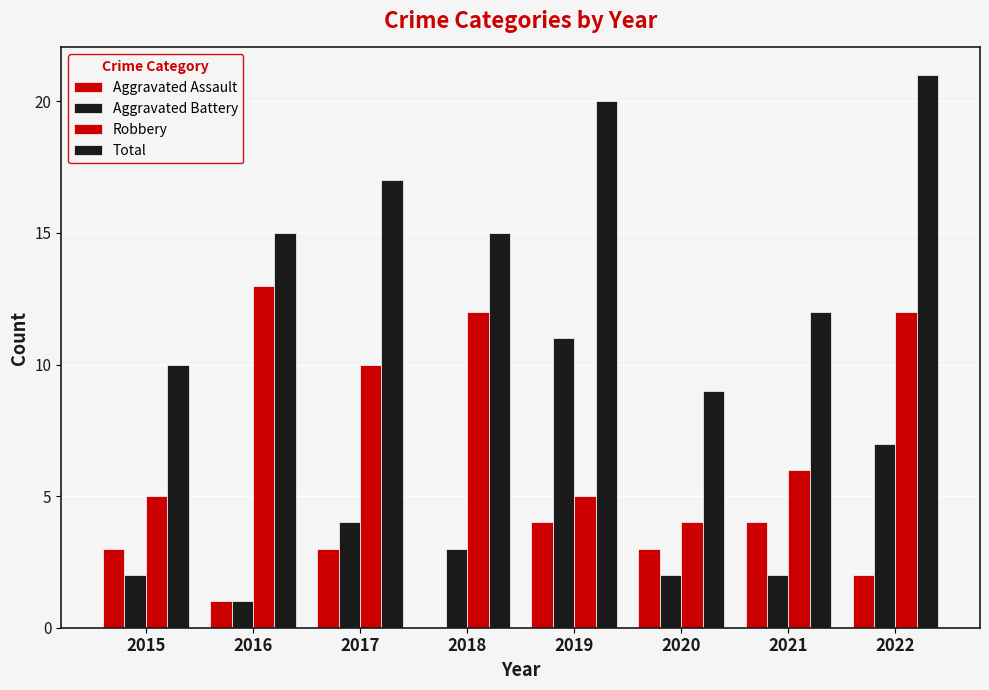

Reading left to right, extract all data points from this chart.

Aggravated Assault: 3	1	3	0	4	3	4	2
Aggravated Battery: 2	1	4	3	11	2	2	7
Robbery: 5	13	10	12	5	4	6	12
Total: 10	15	17	15	20	9	12	21